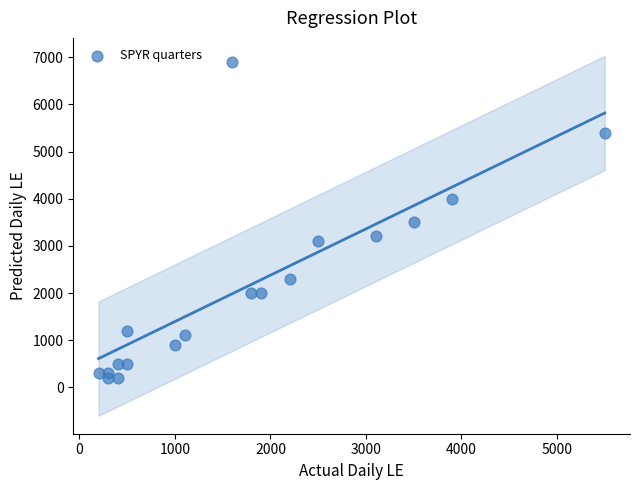

What is the range of Y values (max minus min)?

6700